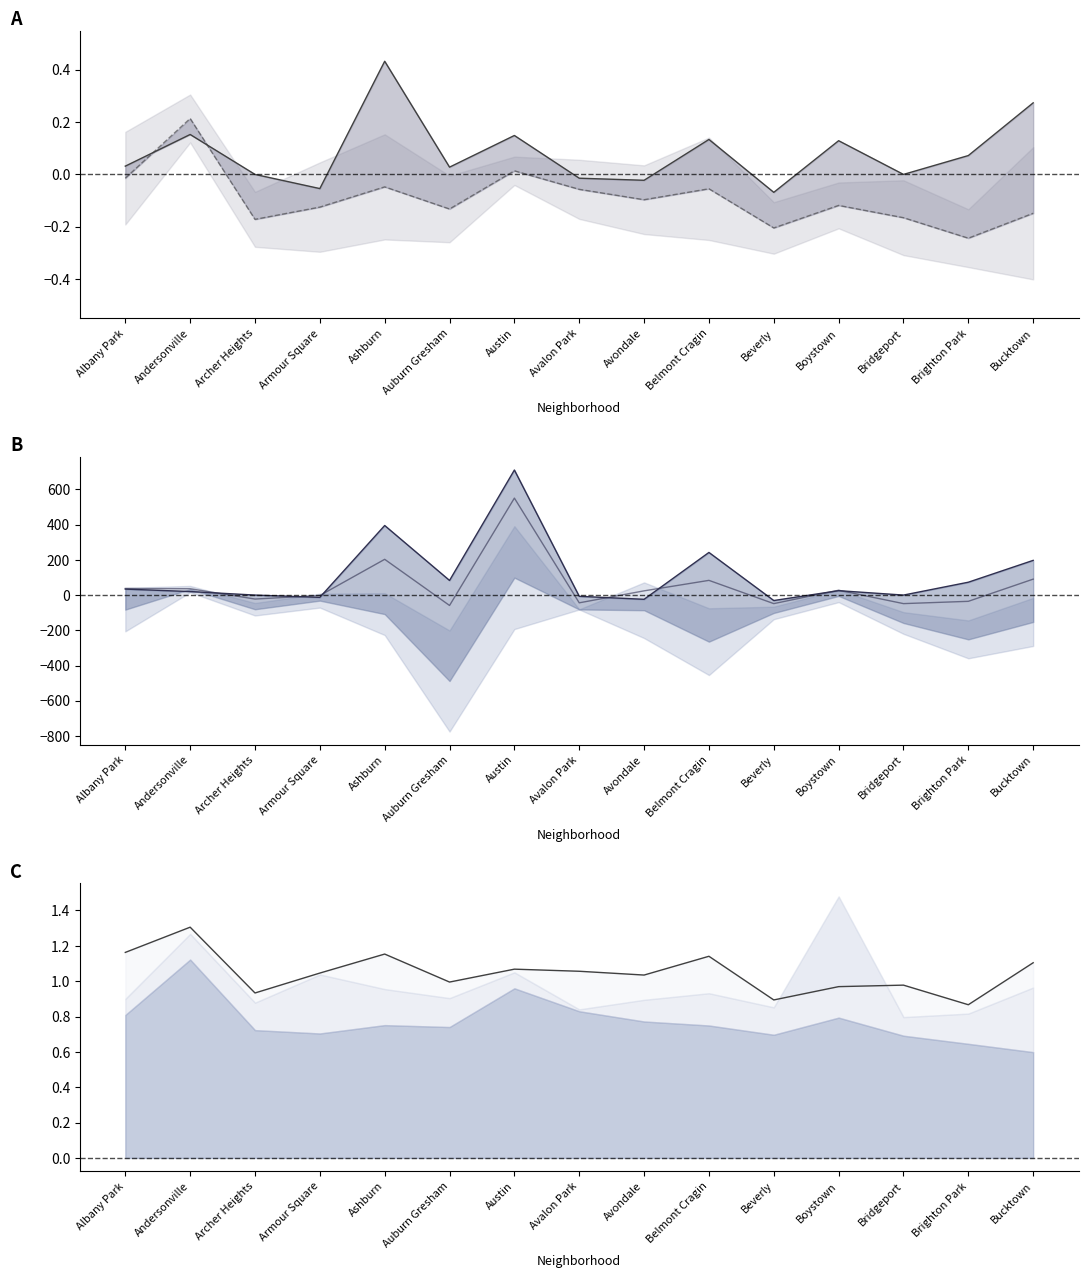

In 2017 ratio, how many points are lower than both neighbors (excluding endpoints)?

5